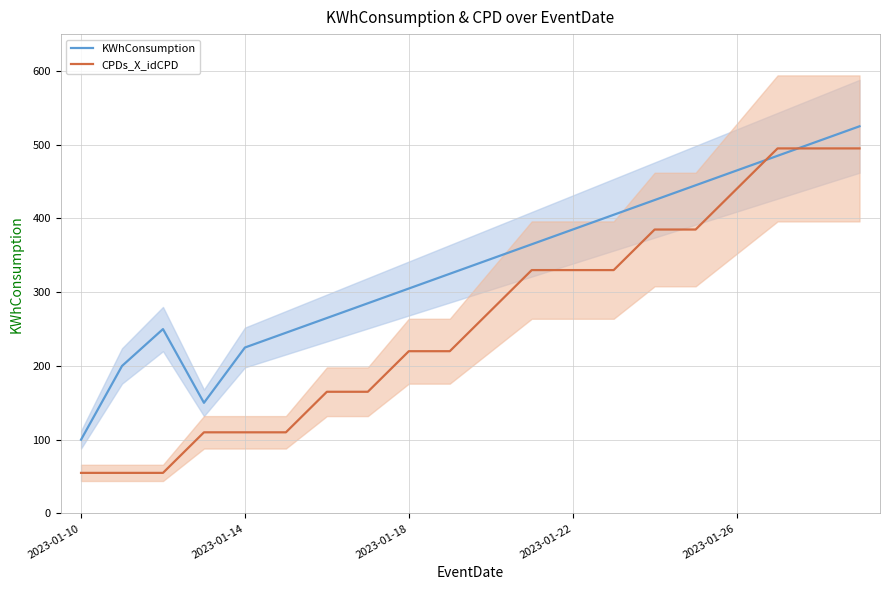

True or false: KWhConsumption has a value of 385 at 2023-01-22.

True